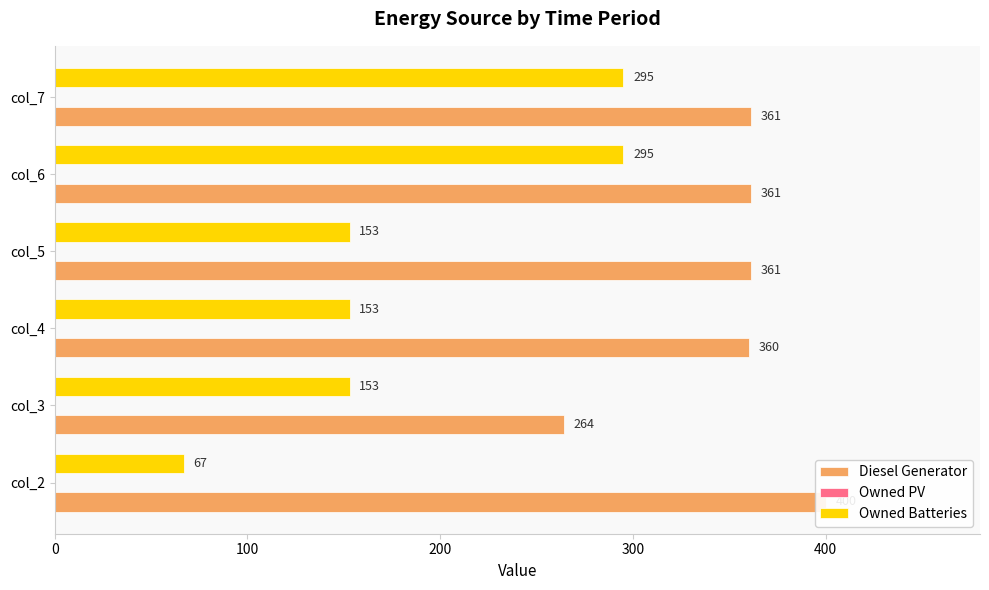

What is the highest value of the Owned PV series?

0.2